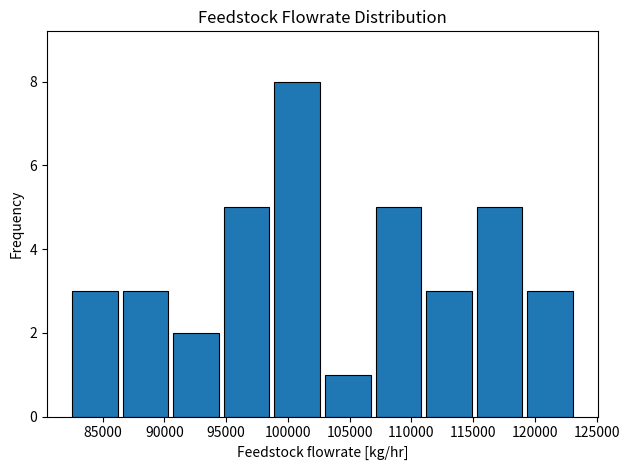

How tall is the bar that spans 119000 to 123500 on the x-axis? Neither the bar edges nor the heights are printed on the chart, so give them approximately, as read against the axes.

3